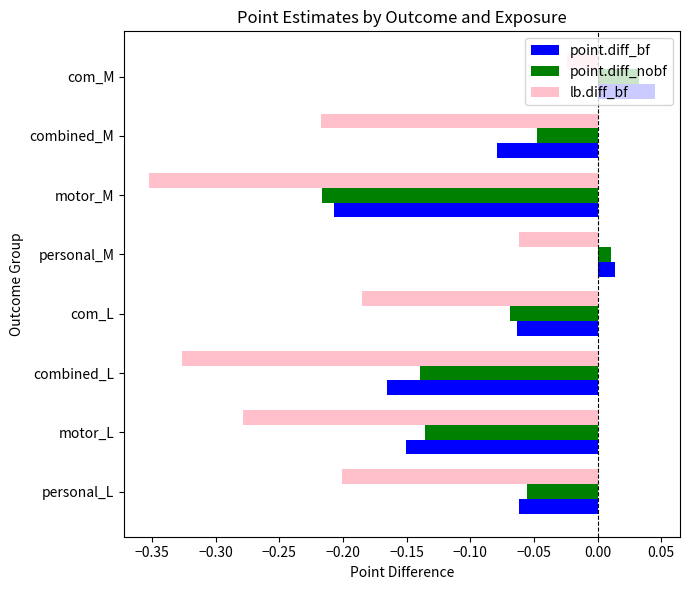

What is the difference between the second highest and minimum values in the lb.diff_bf series?

0.3